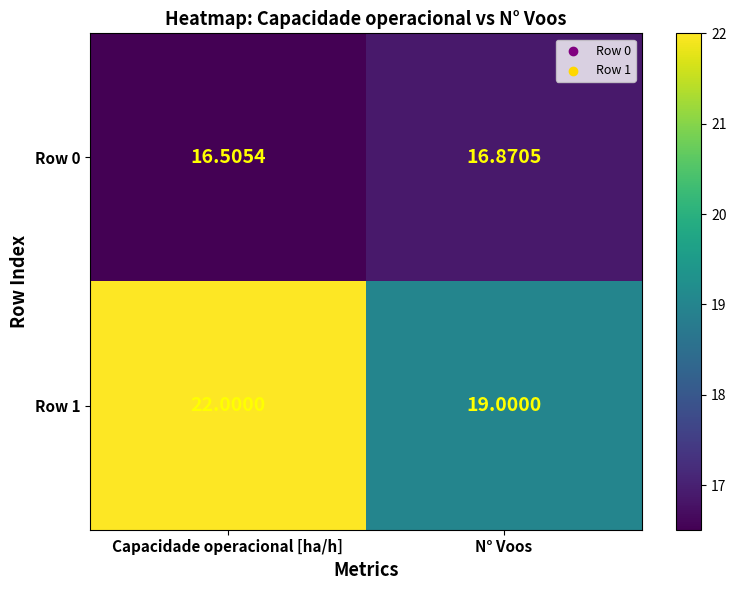

At which label is Row 0 closest to 16?

Capacidade operacional [ha/h]